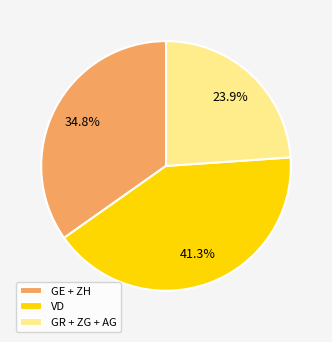

Rank the categories by value from lowest to highest.

GR + ZG + AG, GE + ZH, VD